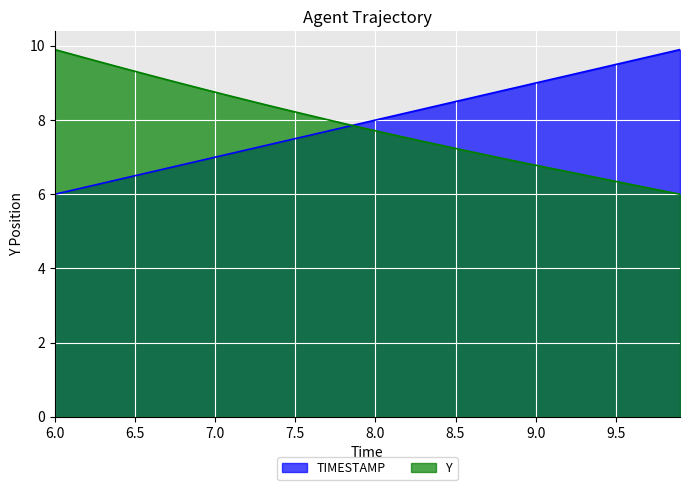

At which label does TIMESTAMP first exceed 8?

8.1